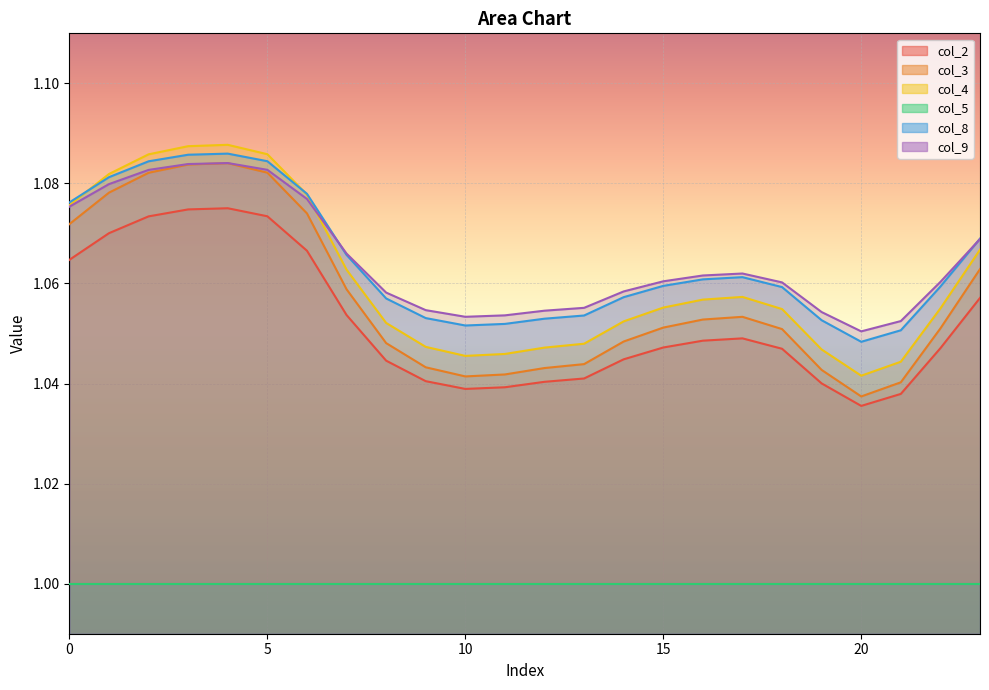

List the labels in order of col_2 value, largest first.

4, 3, 5, 2, 1, 6, 0, 23, 7, 17, 16, 15, 22, 18, 14, 8, 13, 9, 12, 19, 11, 10, 21, 20